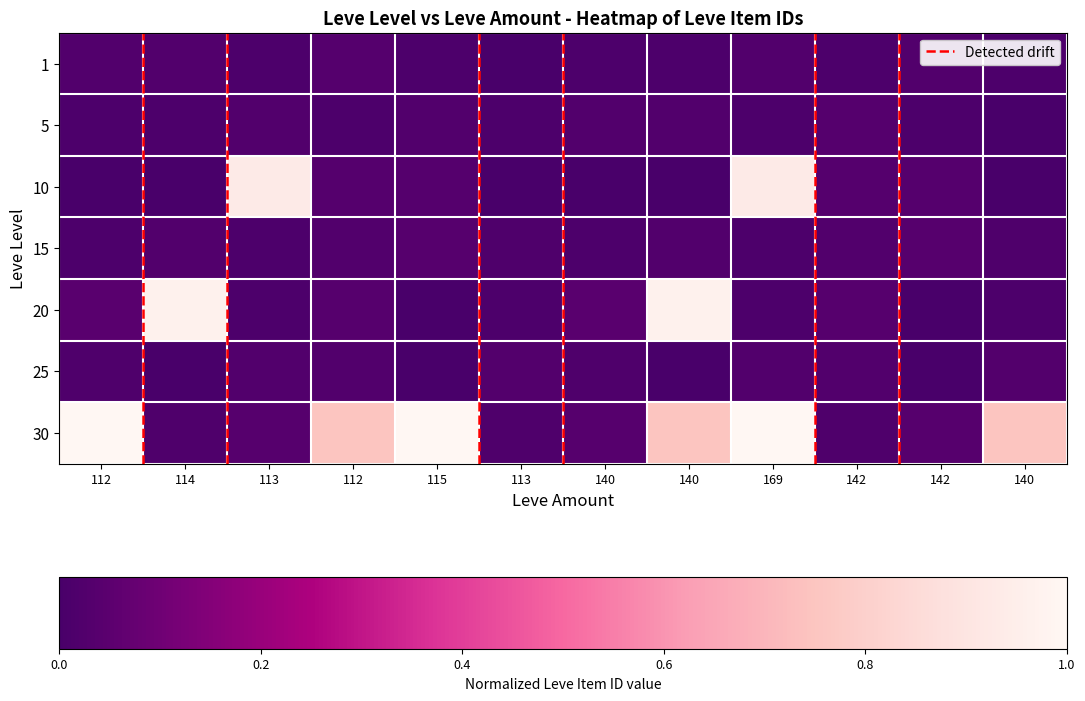

What is the total value across all series at 142?

0.2